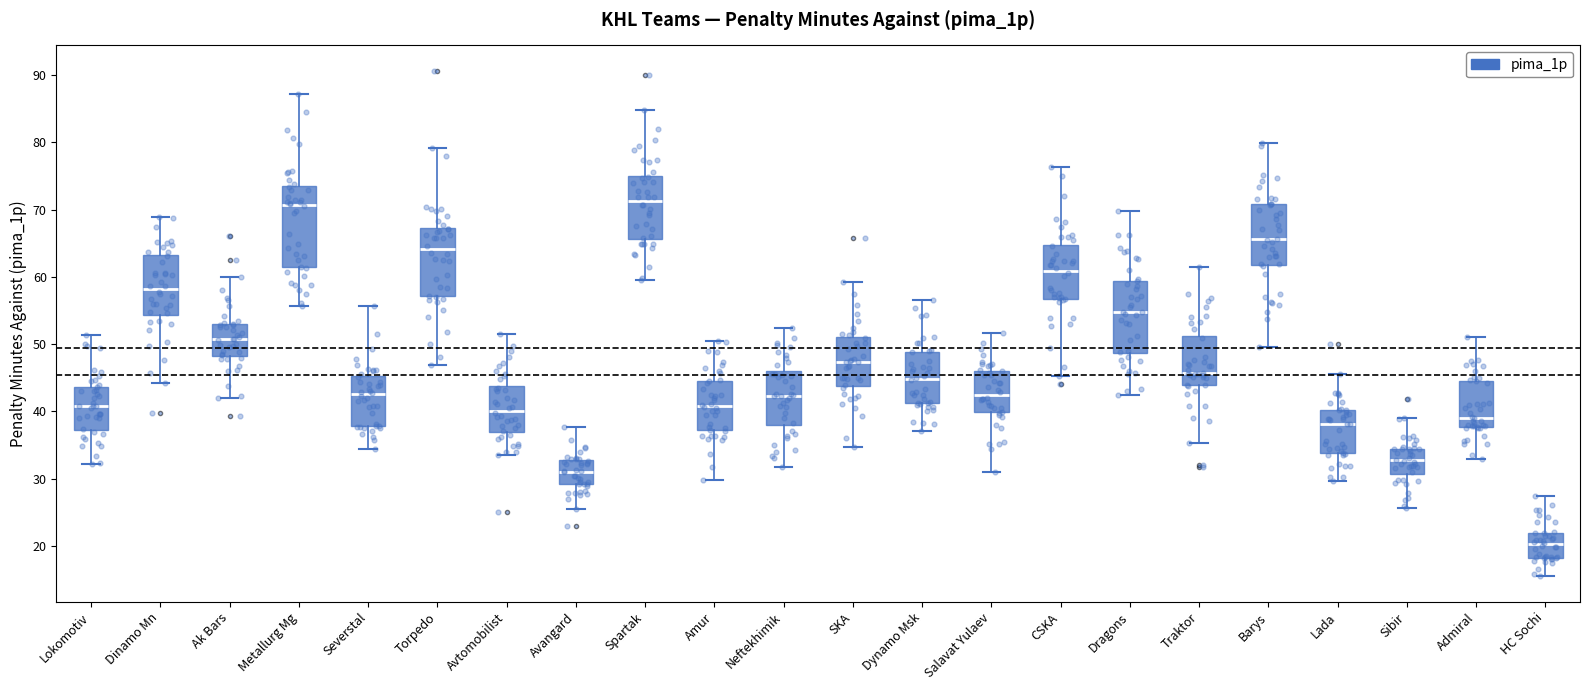

Where does the upper whisker of the box for Sibir end on the y-axis? The values are not printed on the chart, so give them approximately, as read against the axis.

39